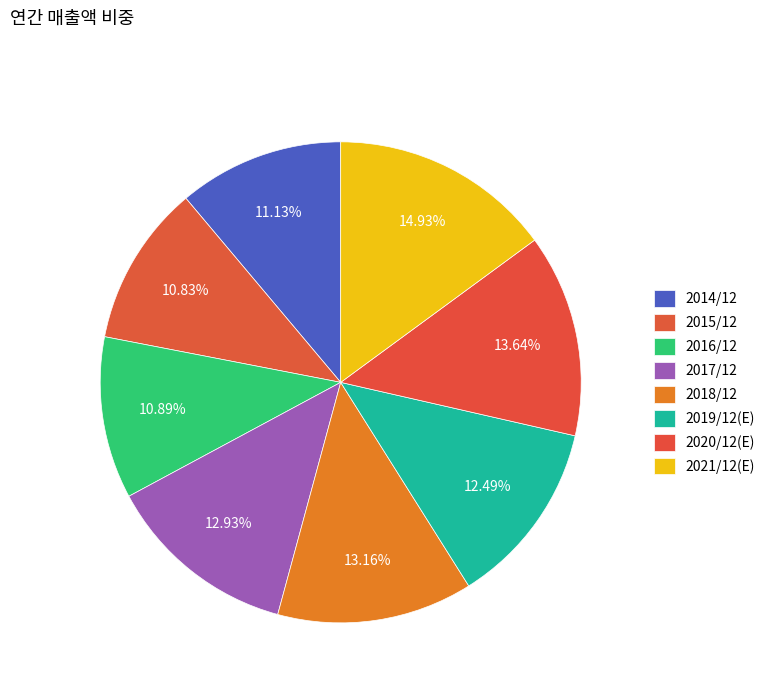

True or false: 2014/12 accounts for 1% of the total.

False